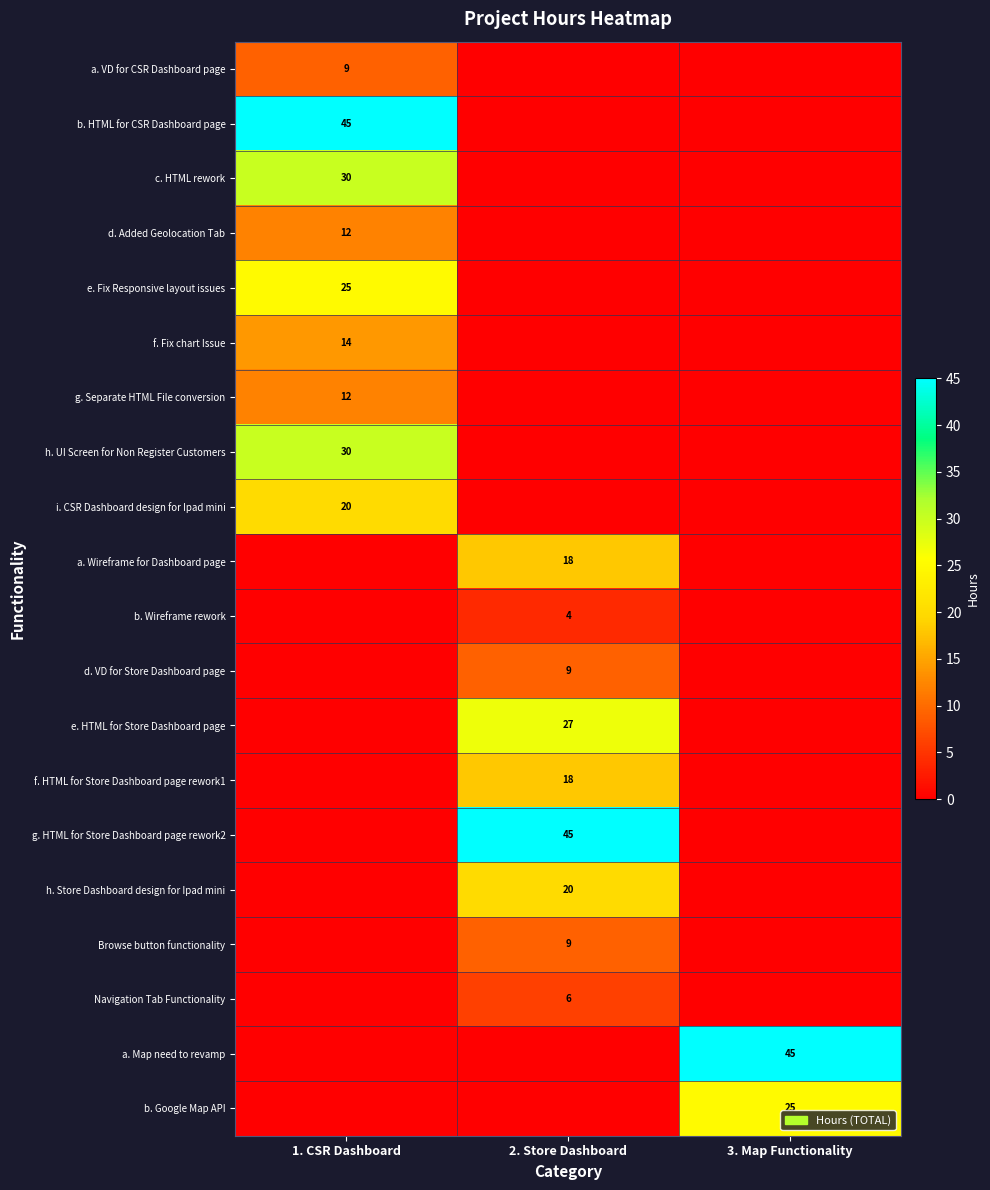

What is the difference between the highest and lowest values at 1. CSR Dashboard?

45